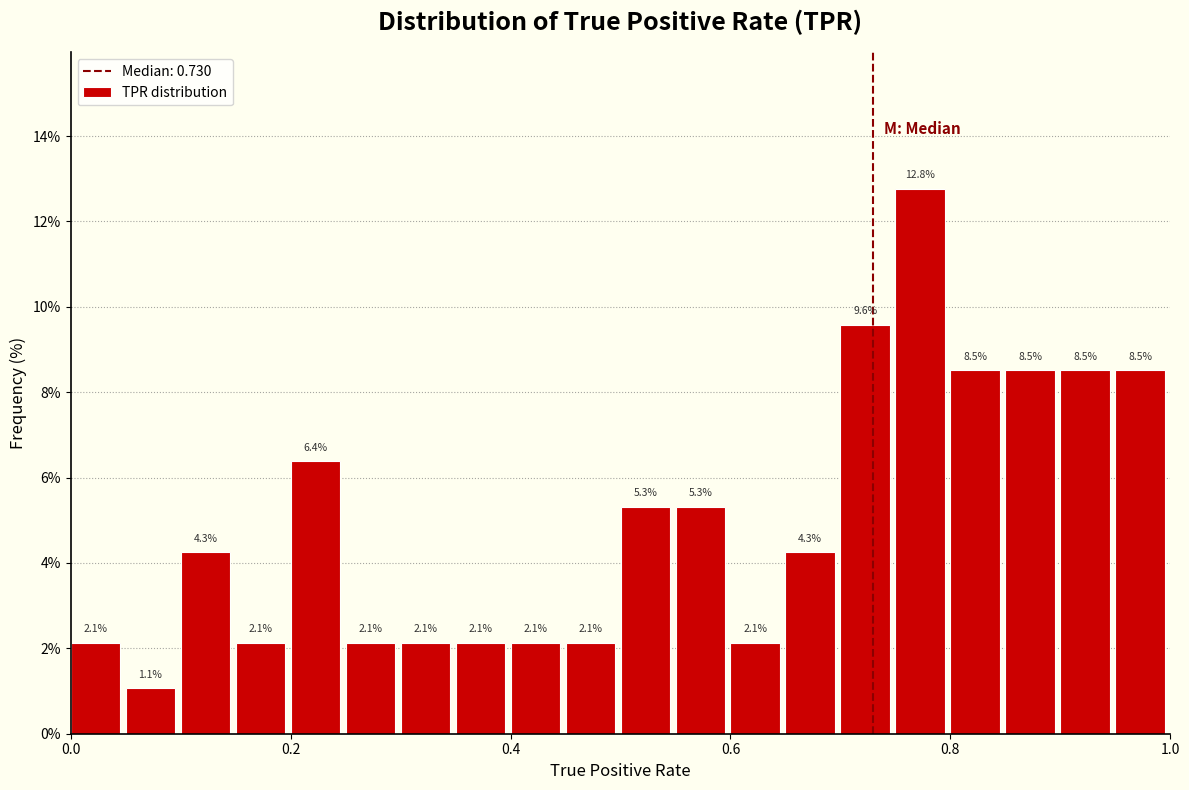

Read against the x-axis, roughly where is the centre of the tallest bar?

0.78